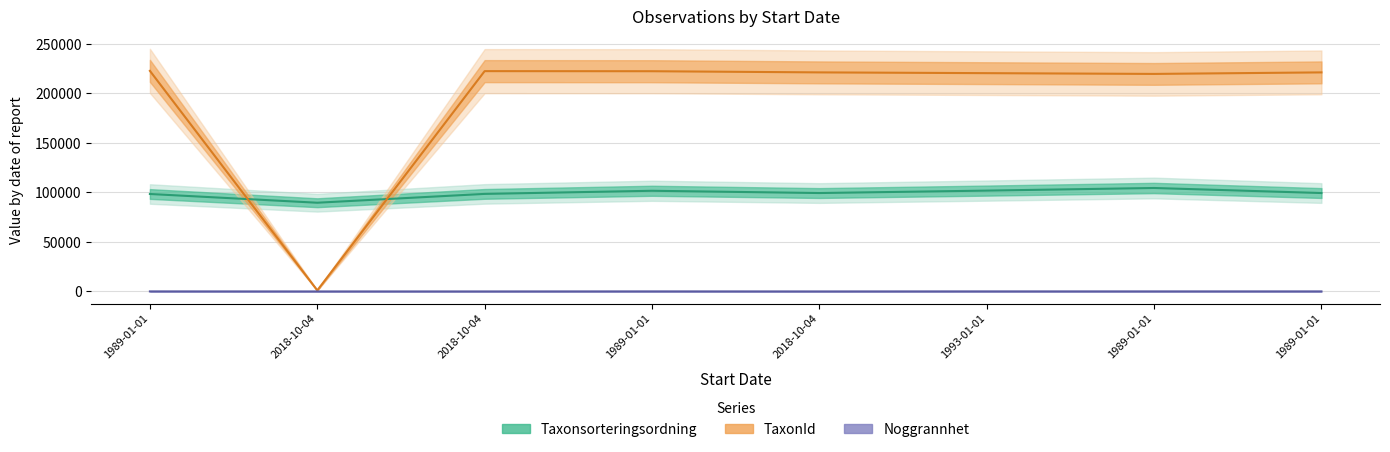

True or false: Noggrannhet has more than 1 points higher than both neighbors.

False